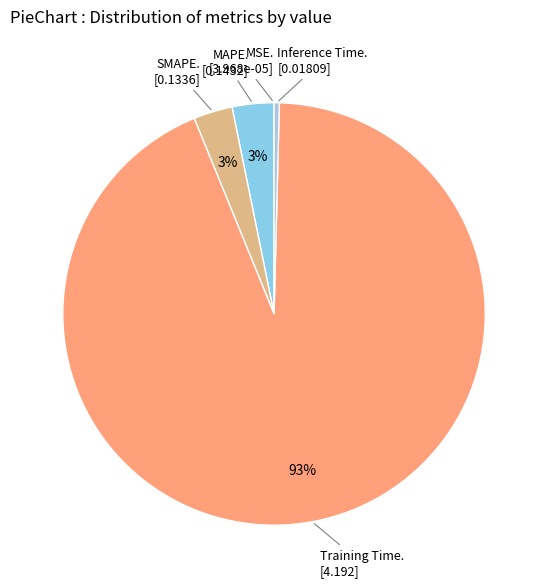

Which category has the smallest portion of the pie?

MSE